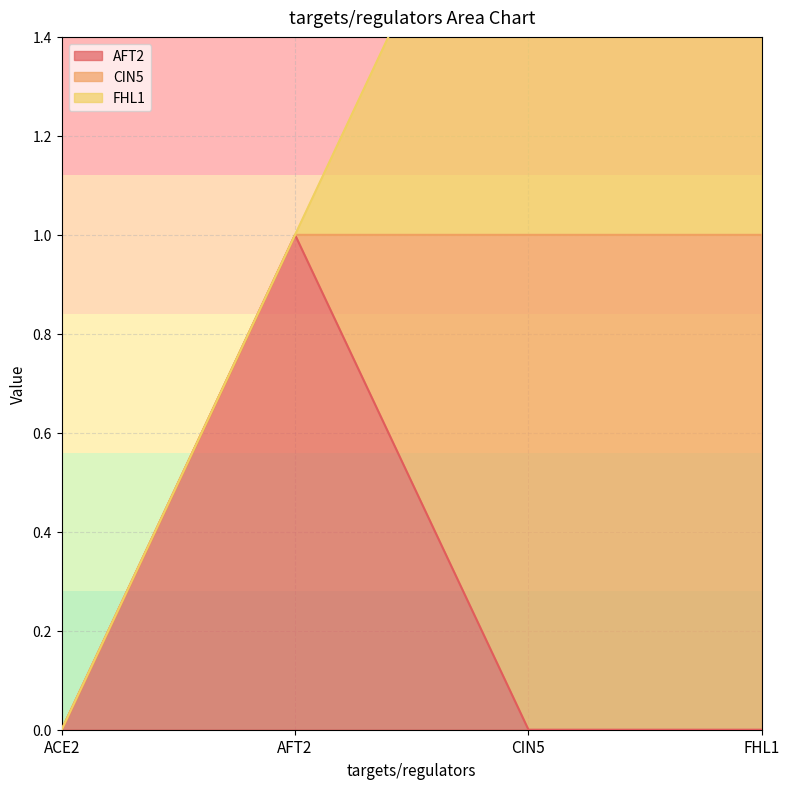

How many lines are shown in the chart?

3